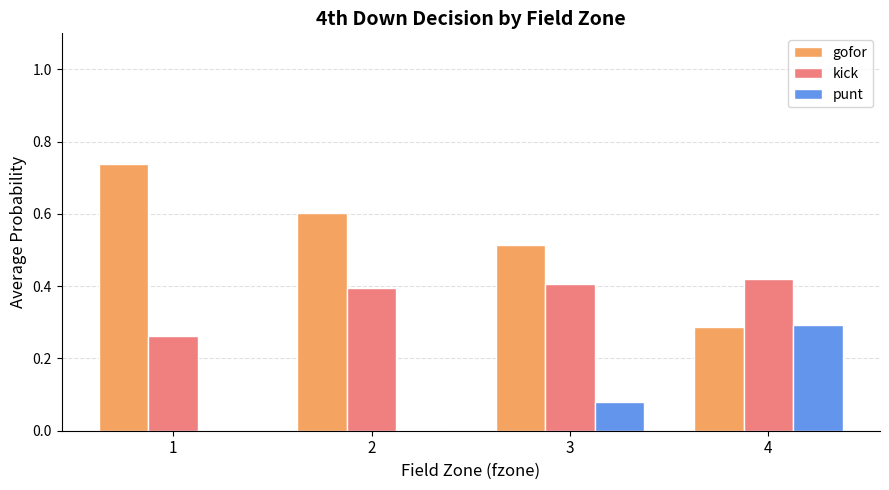

What is the sum of the gofor values at 3 and 1?

1.3